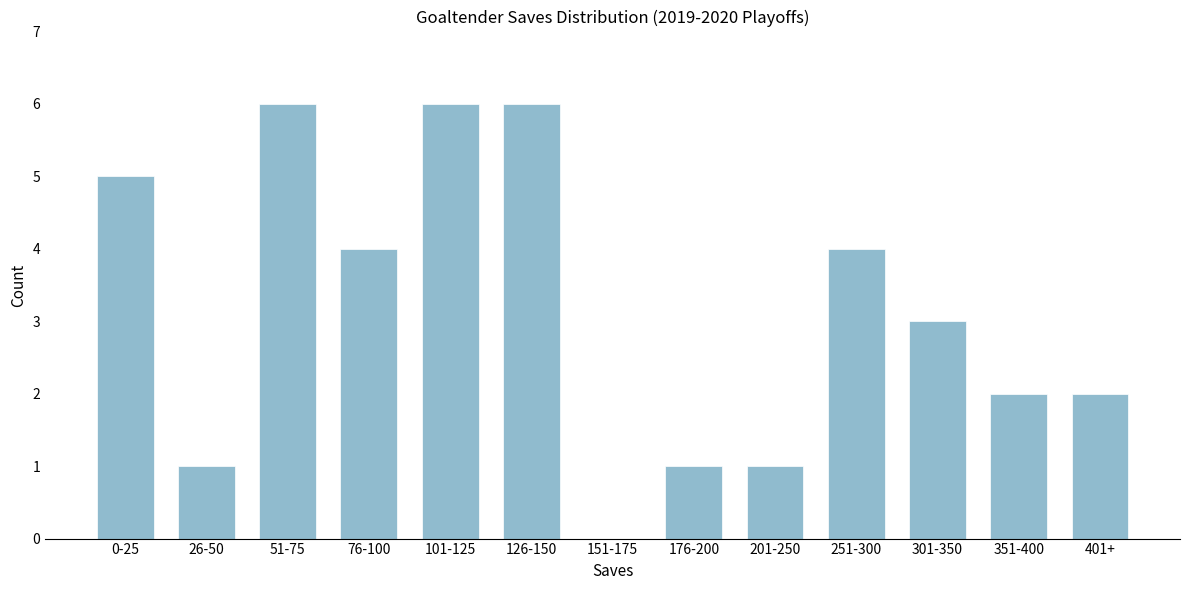

Reading left to right, what are all the values shown in this chart?

0-25=5	26-50=1	51-75=6	76-100=4	101-125=6	126-150=6	151-175=0	176-200=1	201-250=1	251-300=4	301-350=3	351-400=2	401+=2